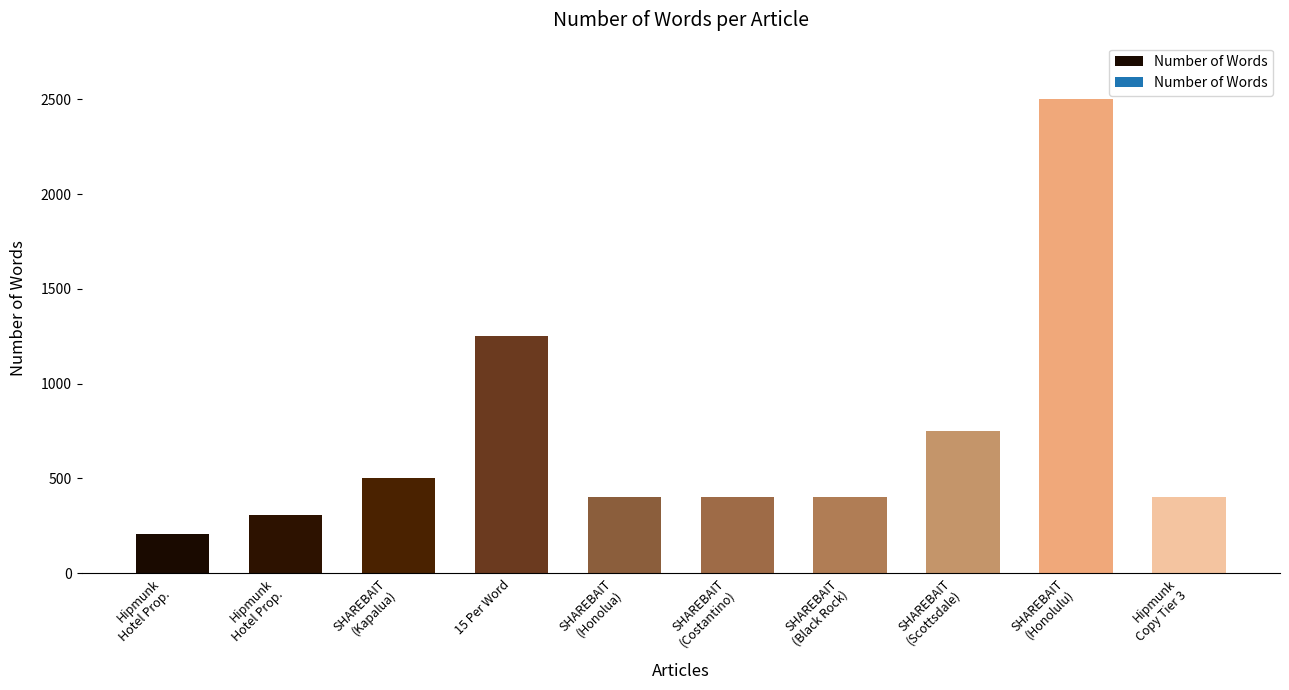

List the labels in order of value, smallest first.

Hipmunk
Hotel Prop., Hipmunk
Hotel Prop., SHAREBAIT
(Honolua), SHAREBAIT
(Costantino), SHAREBAIT
(Black Rock), Hipmunk
Copy Tier 3, SHAREBAIT
(Kapalua), SHAREBAIT
(Scottsdale), 15 Per Word, SHAREBAIT
(Honolulu)